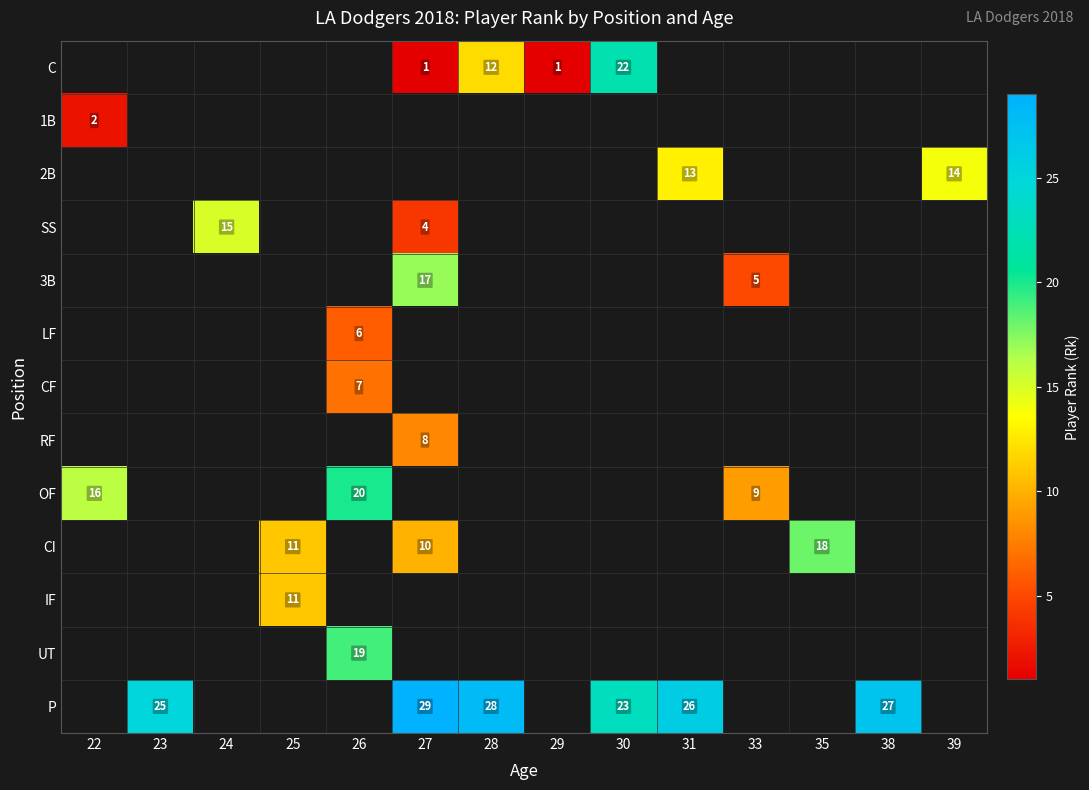

True or false: OF has a value of 9 at 33.

True